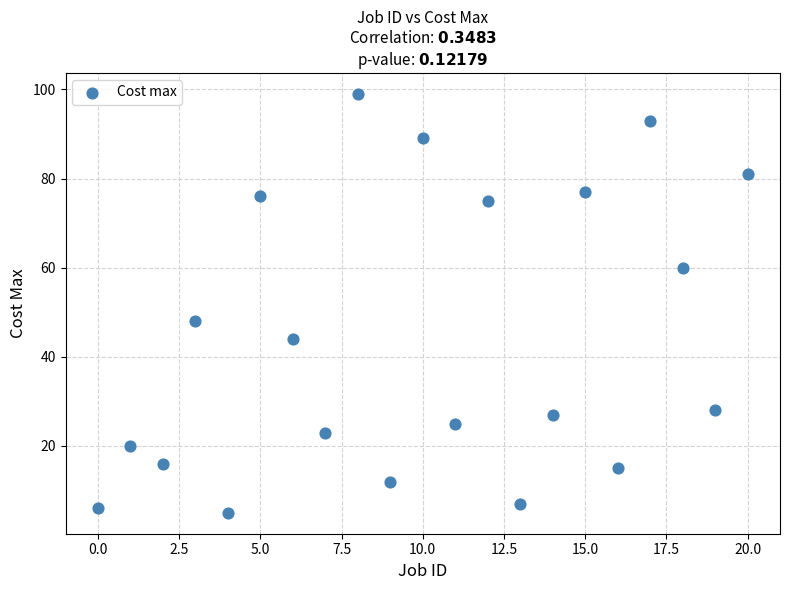

What is the range of Y values (max minus min)?

94